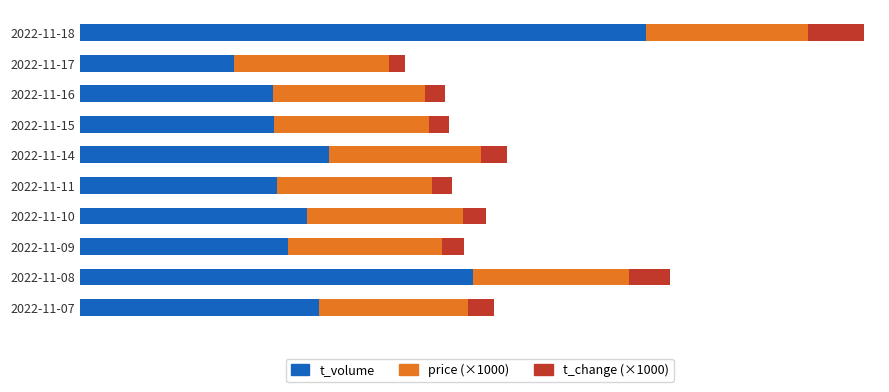

At which label is t_volume closest to 14784?

2022-11-08